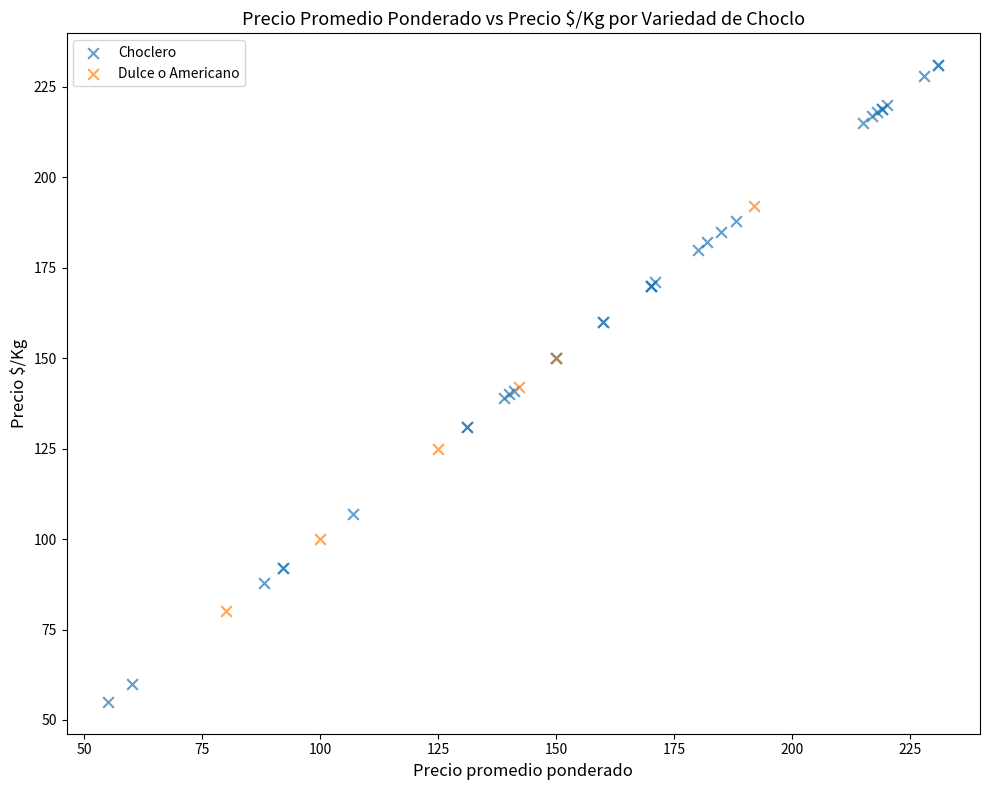

Which series has the largest Y range (max minus min)?

Choclero